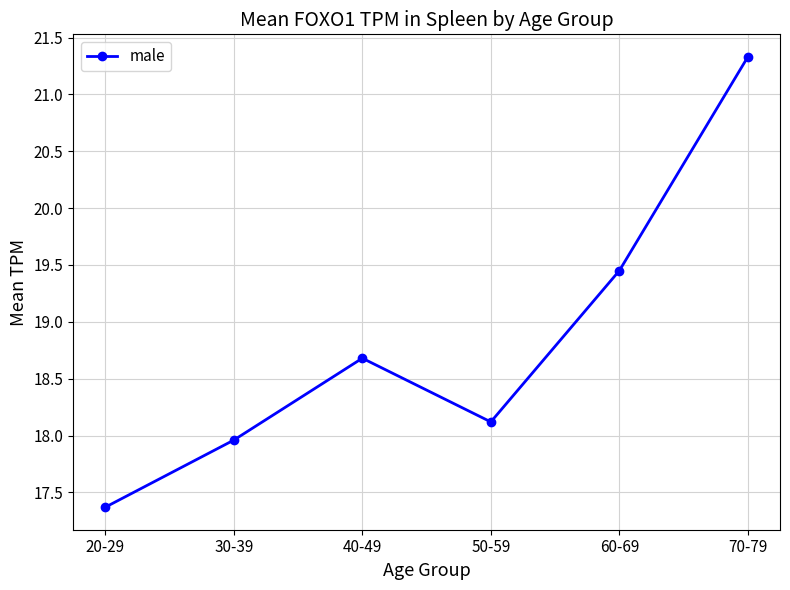

What is the ratio of the value at 30-39 to the value at 20-29?

1.0